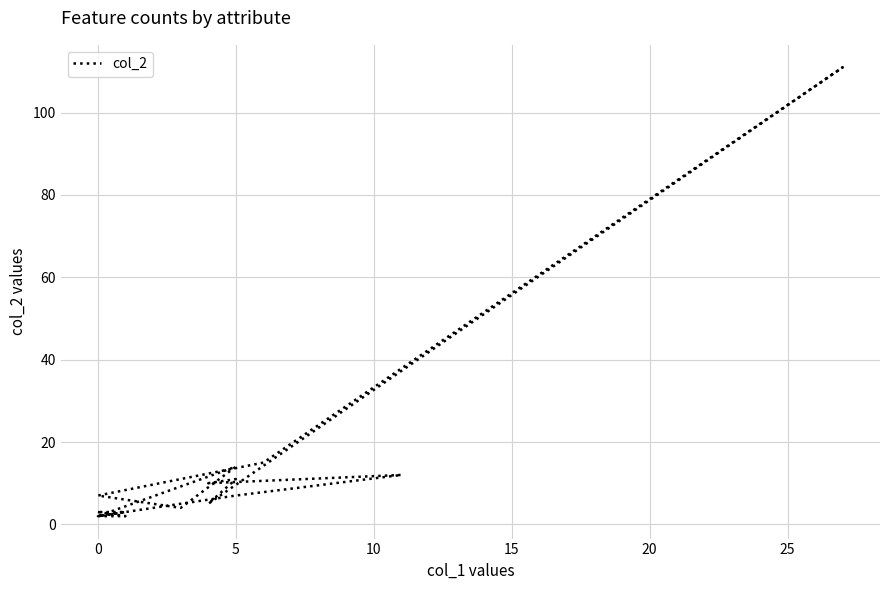

Is this an area chart (filled region under the line)?

No